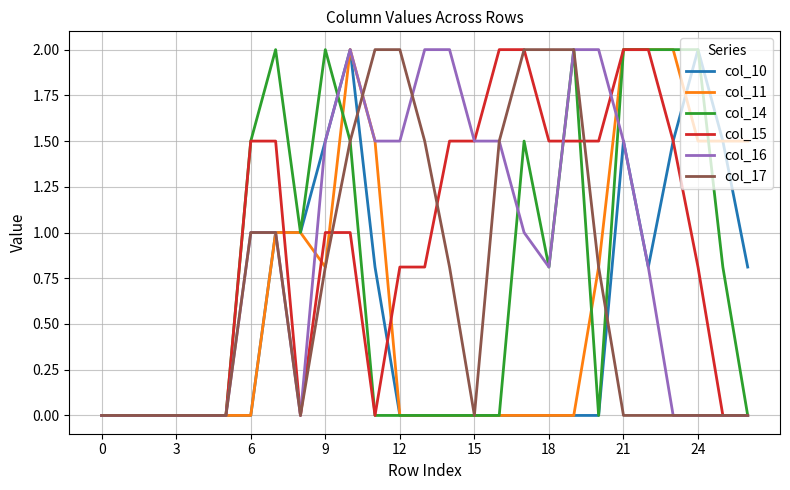

What are all the series names shown in the legend?

col_10, col_11, col_14, col_15, col_16, col_17